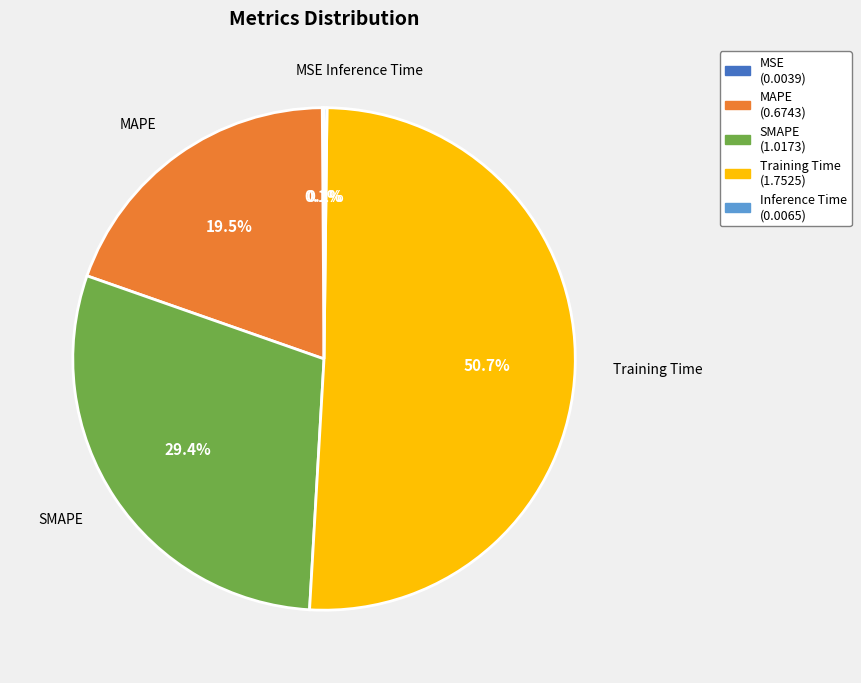

What is the largest slice in the pie chart?

Training Time